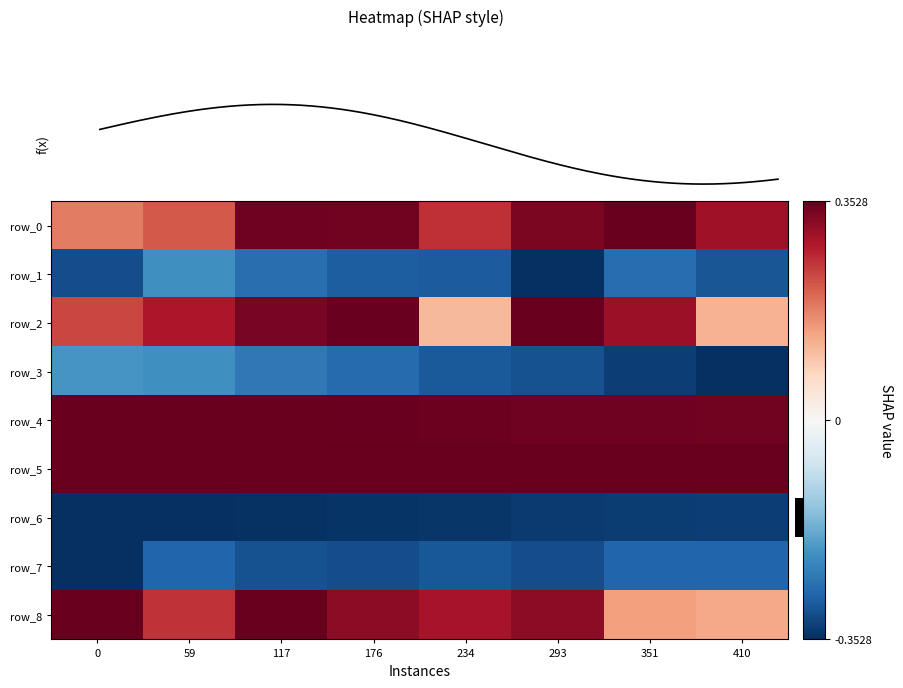

Between 0 and 293, which series saw the biggest shift?

row_0